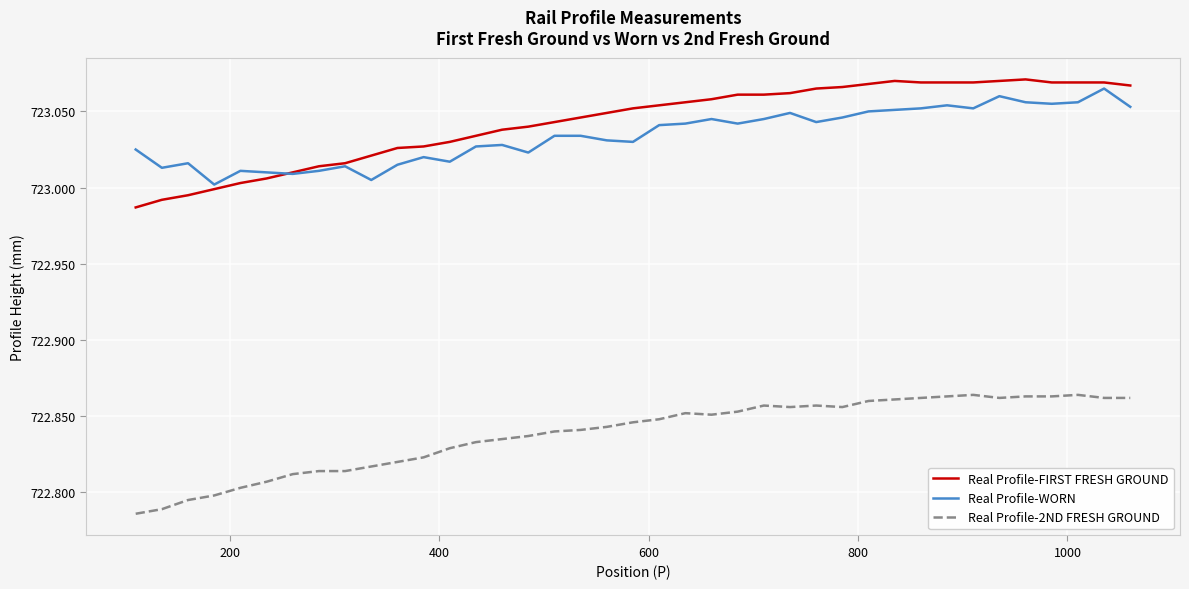

Which series has the widest spread of values?

Real Profile-FIRST FRESH GROUND